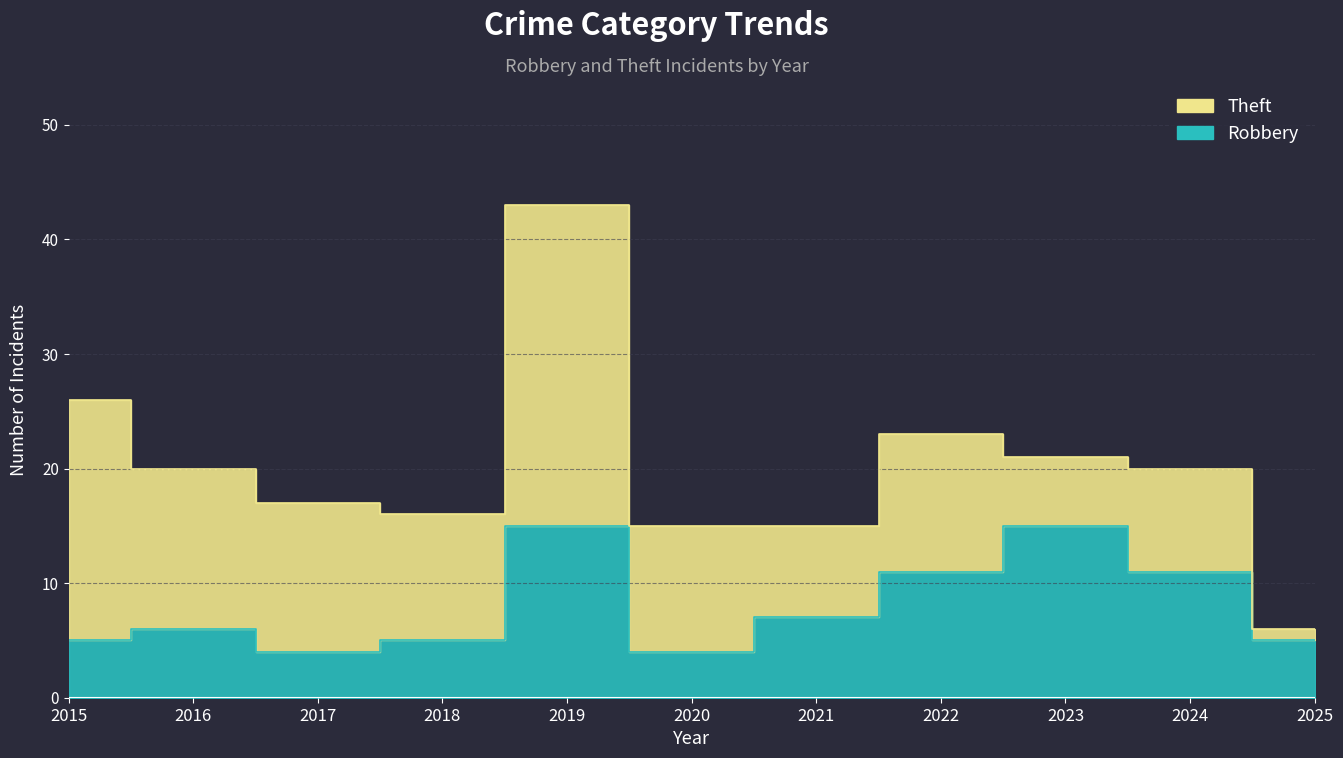

What is the average value?

8